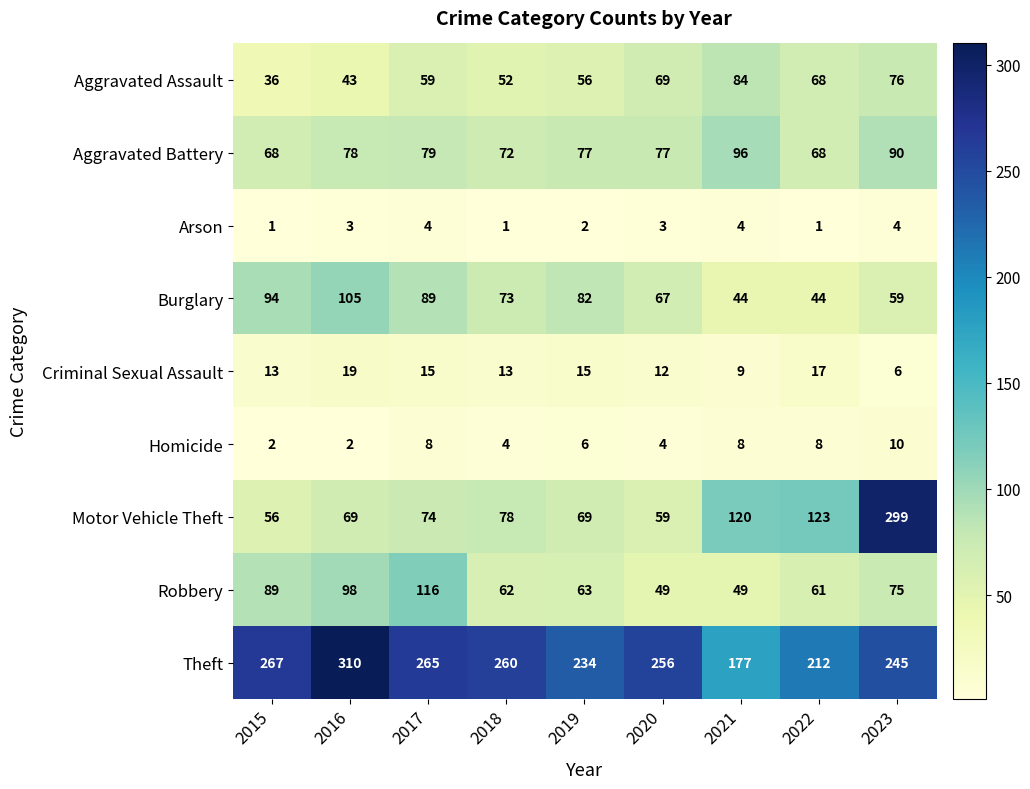

Where does the Robbery series first go above 63?

2015